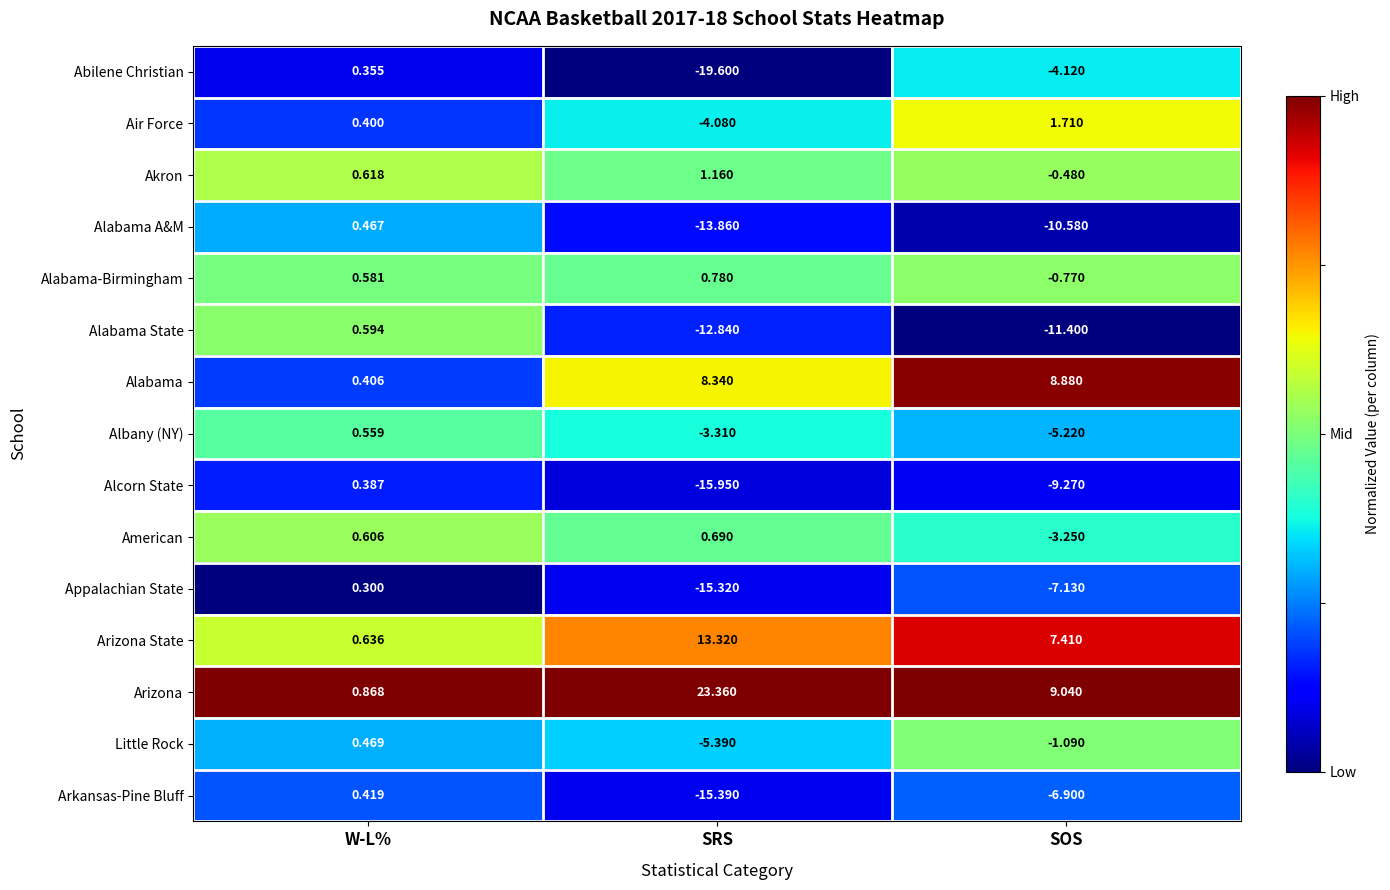

At how many categories does at least one series exceed 0?

3